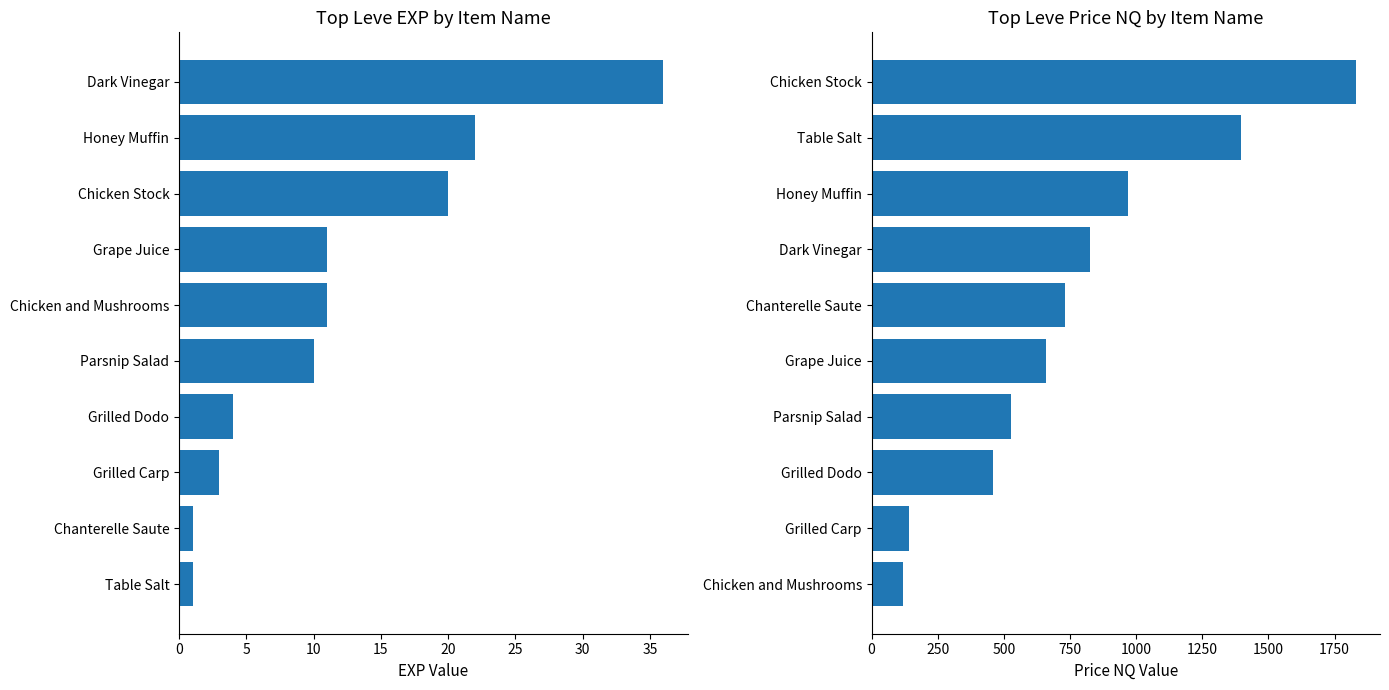

What is the value of the LevePriceNQ bar at the 3rd from the left?

460.7